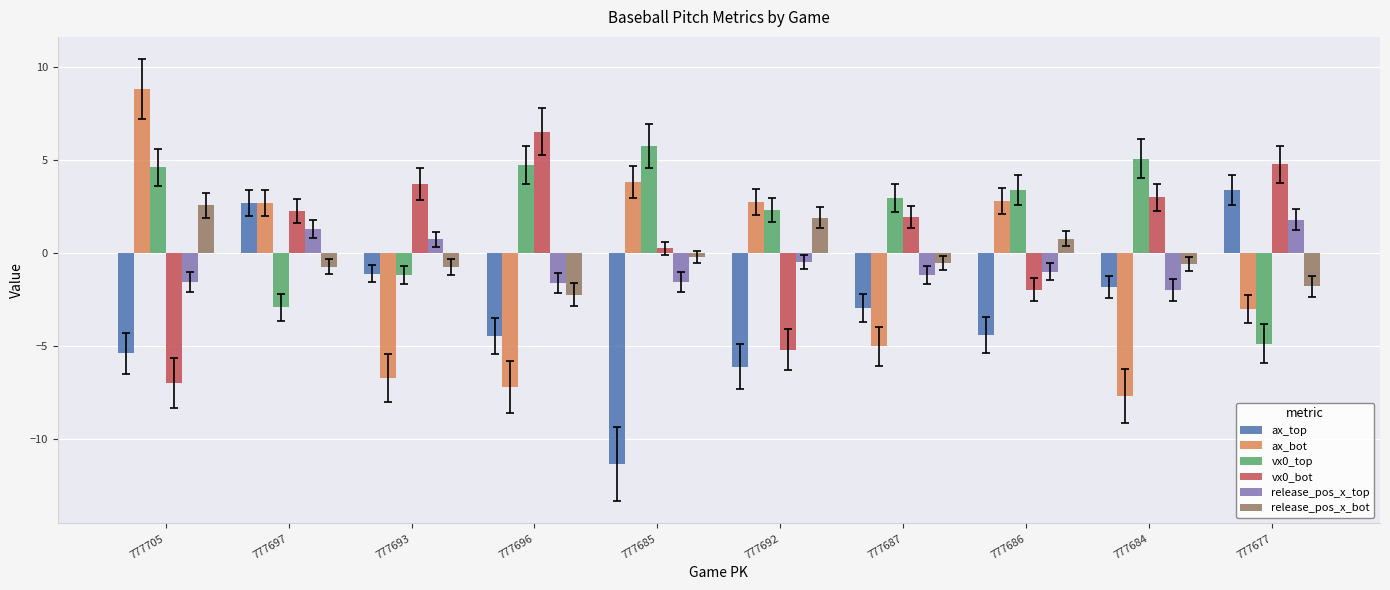

Which series has the largest total across all categories?

vx0_top